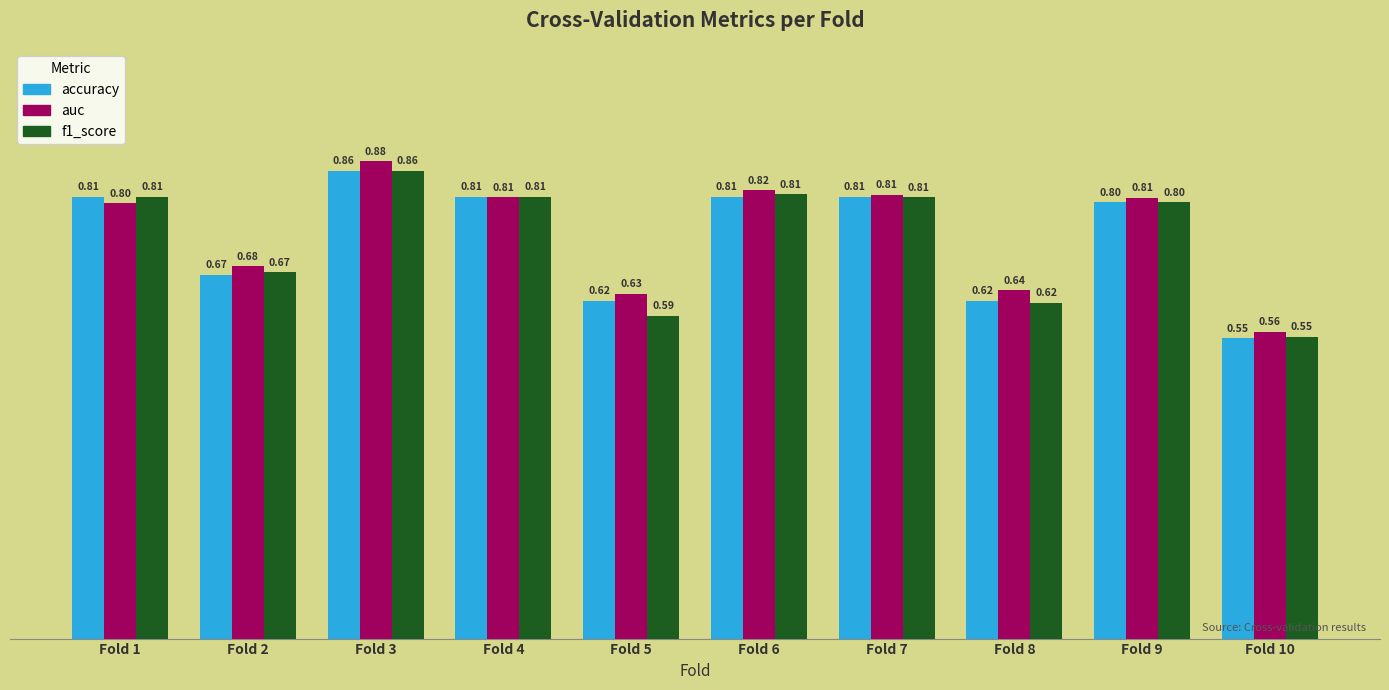

Between Fold 1 and Fold 6, which series saw the biggest shift?

auc